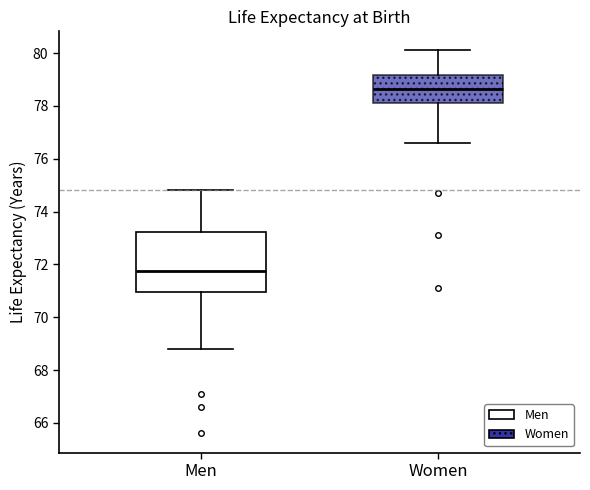

Comparing the boxes themselves (not the whiskers), which one is the tallest?

Men